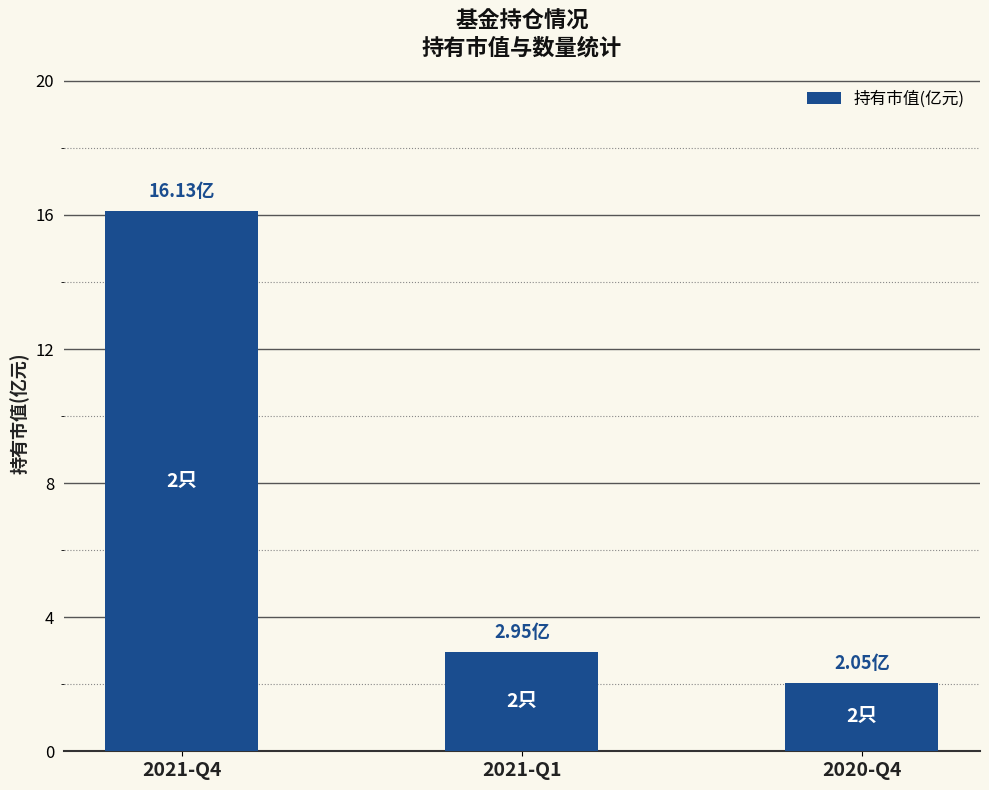

Which has a higher value, 2021-Q4 or 2021-Q1?

2021-Q4